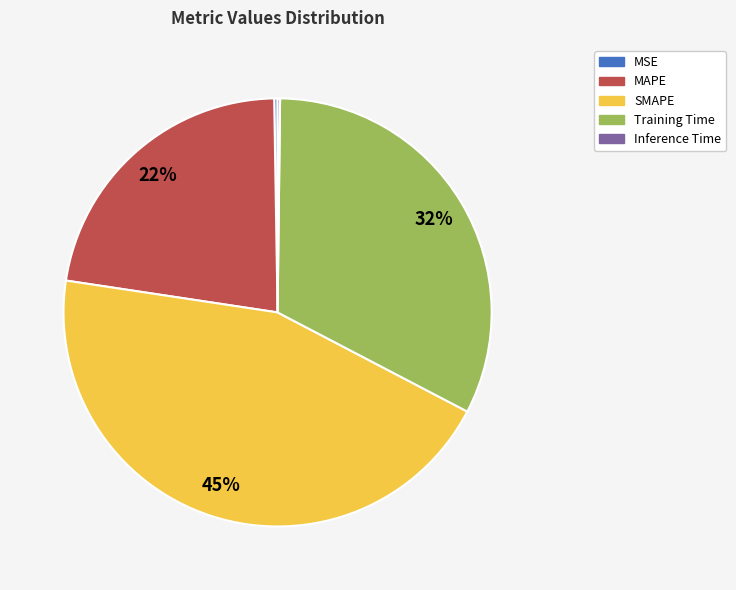

Which slice is the largest?

SMAPE